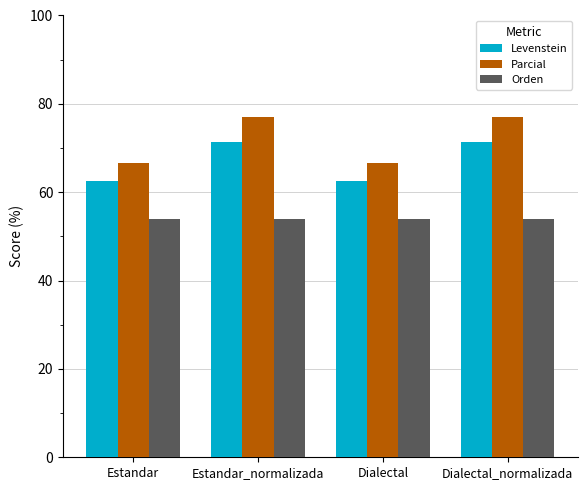

What is the greatest value displayed?

76.9